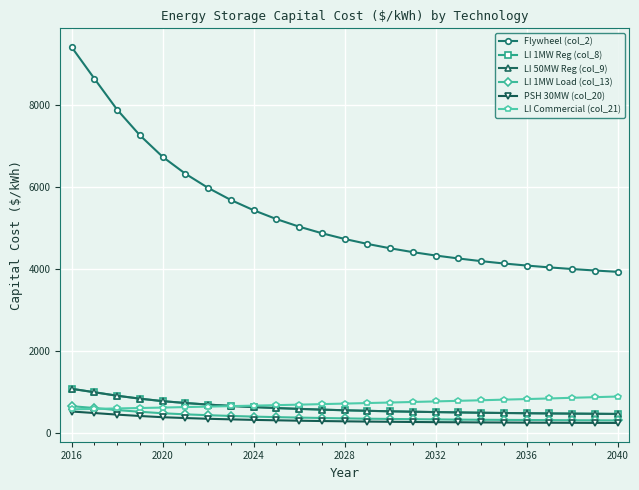

Does the chart display data point markers on the line(s)?

Yes